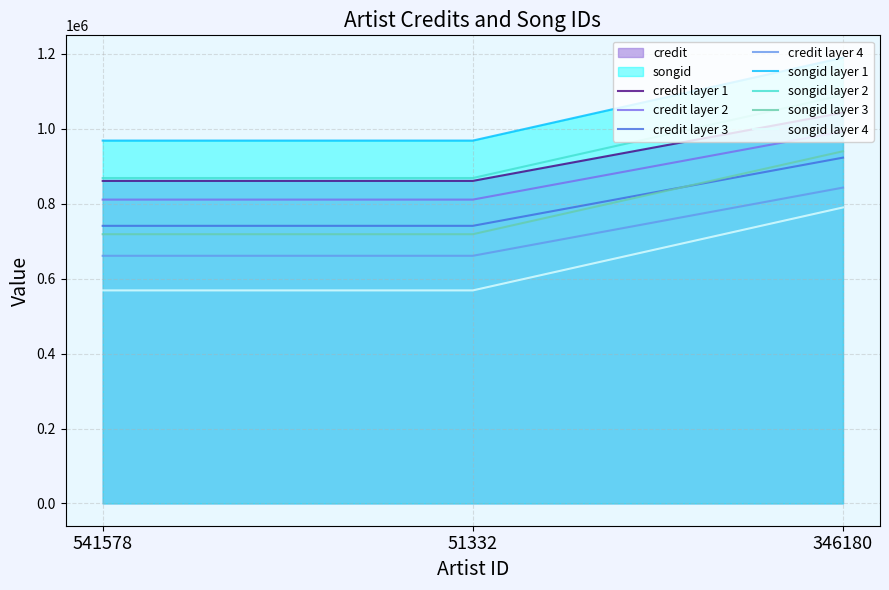

The value of songid at 346180 is 993159. True or false?

True